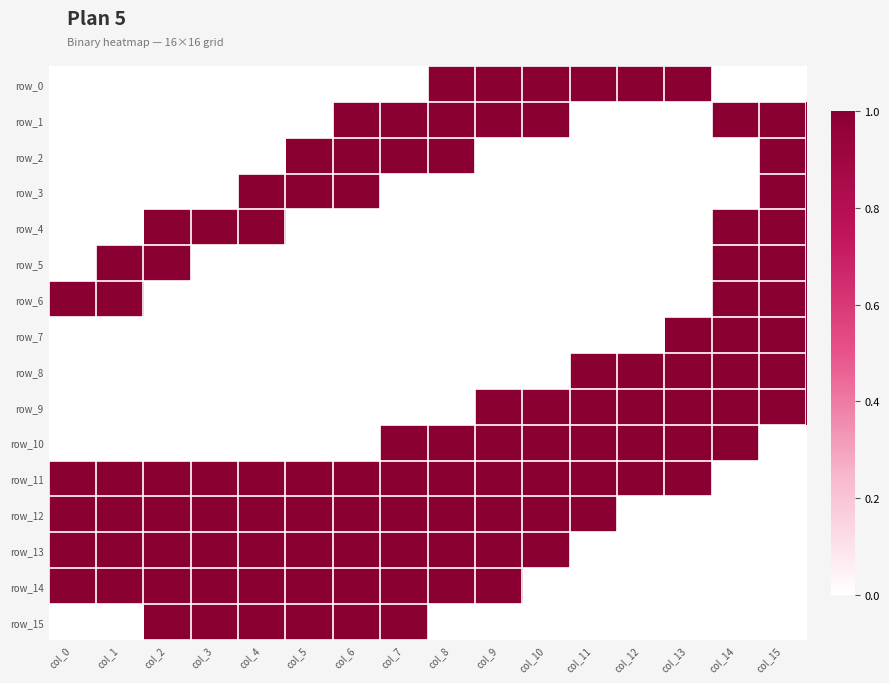

How many values in row_1 are above zero?

7